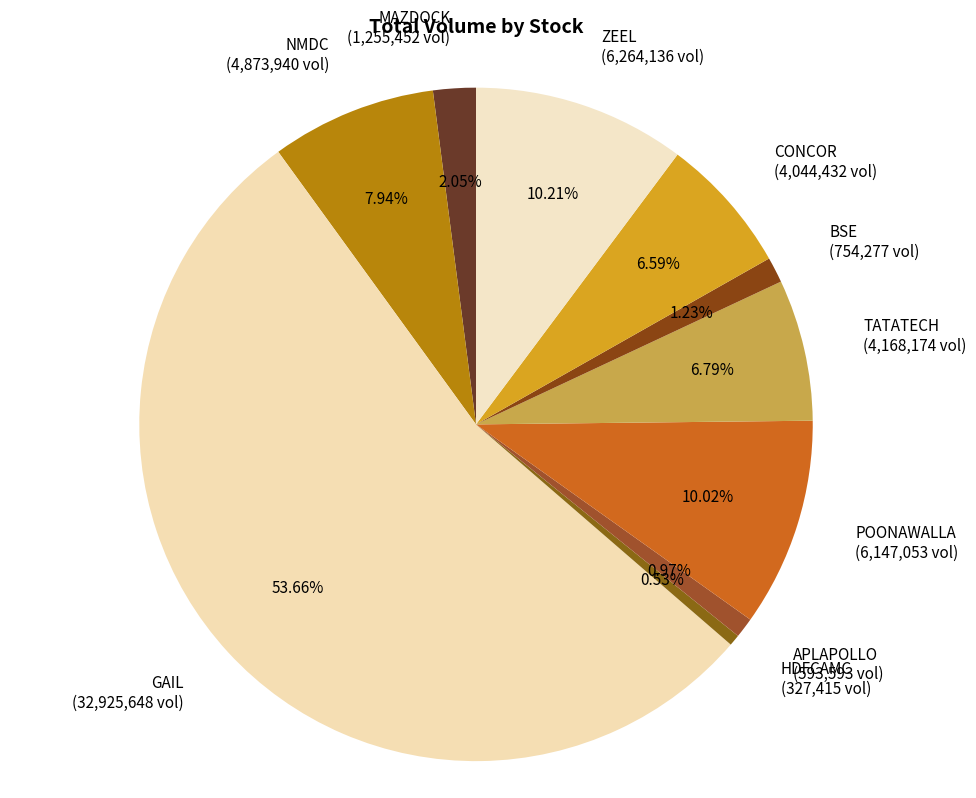

Approximately how many times larger is the value at POONAWALLA compared to HDFCAMC?

18.8